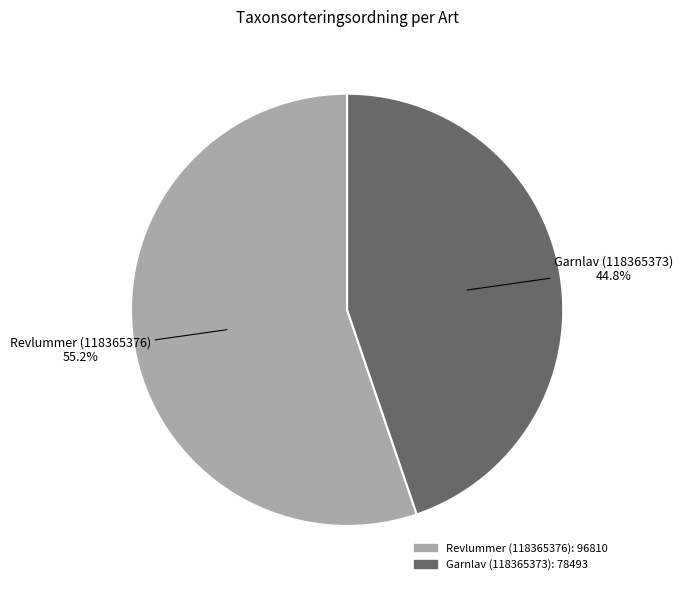

What percentage is the Garnlav (118365373) slice, to the nearest percent?

45%